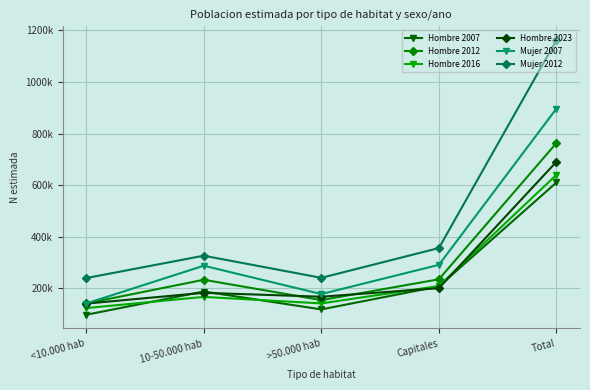

True or false: Mujer 2012 and Hombre 2023 intersect in this chart.

False